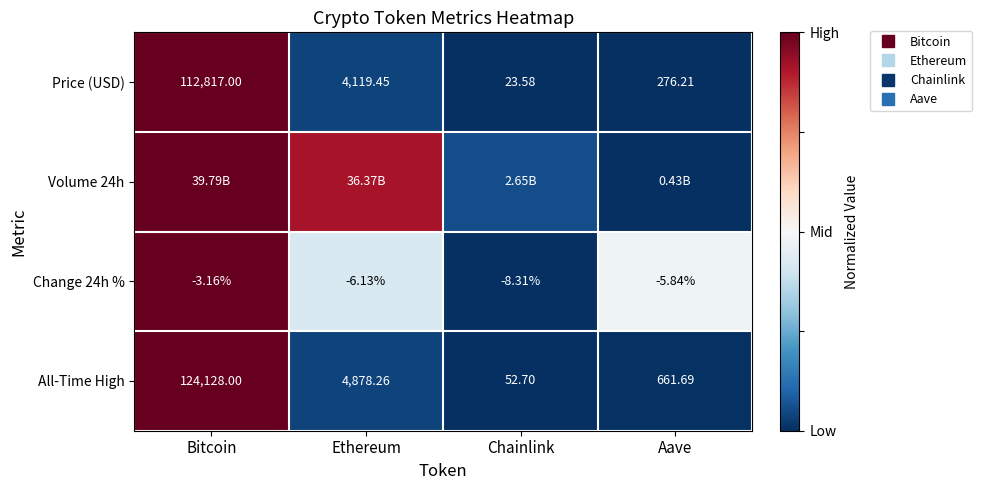

Which category has the highest value across all series?

Bitcoin